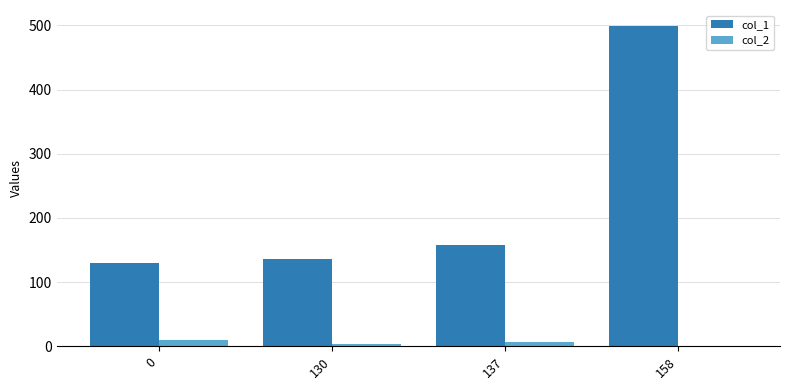

What is the approximate value of col_1 at 130?

136